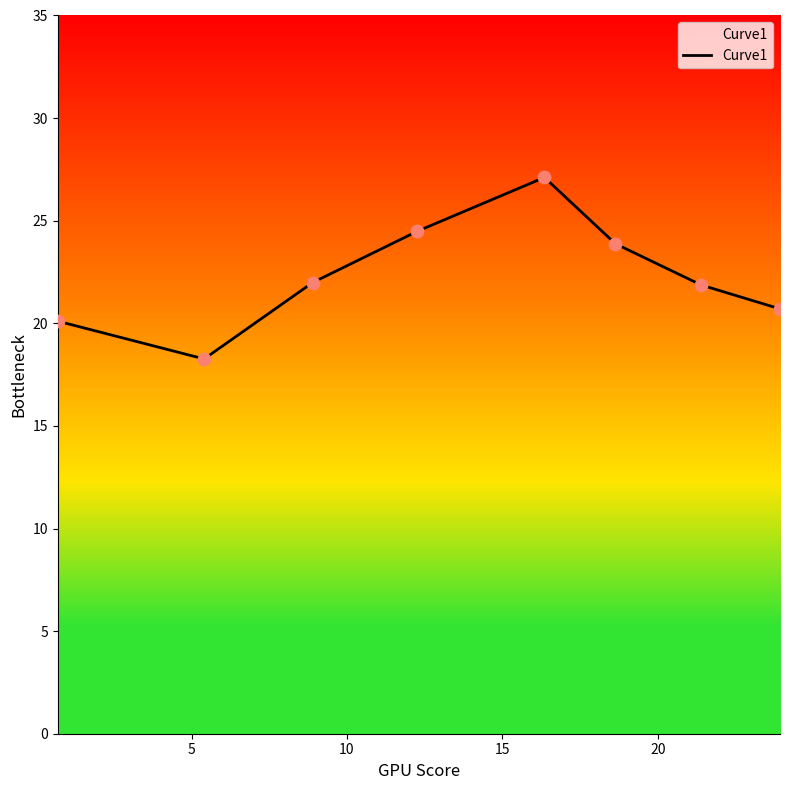

What is the sum of all values?

178.4